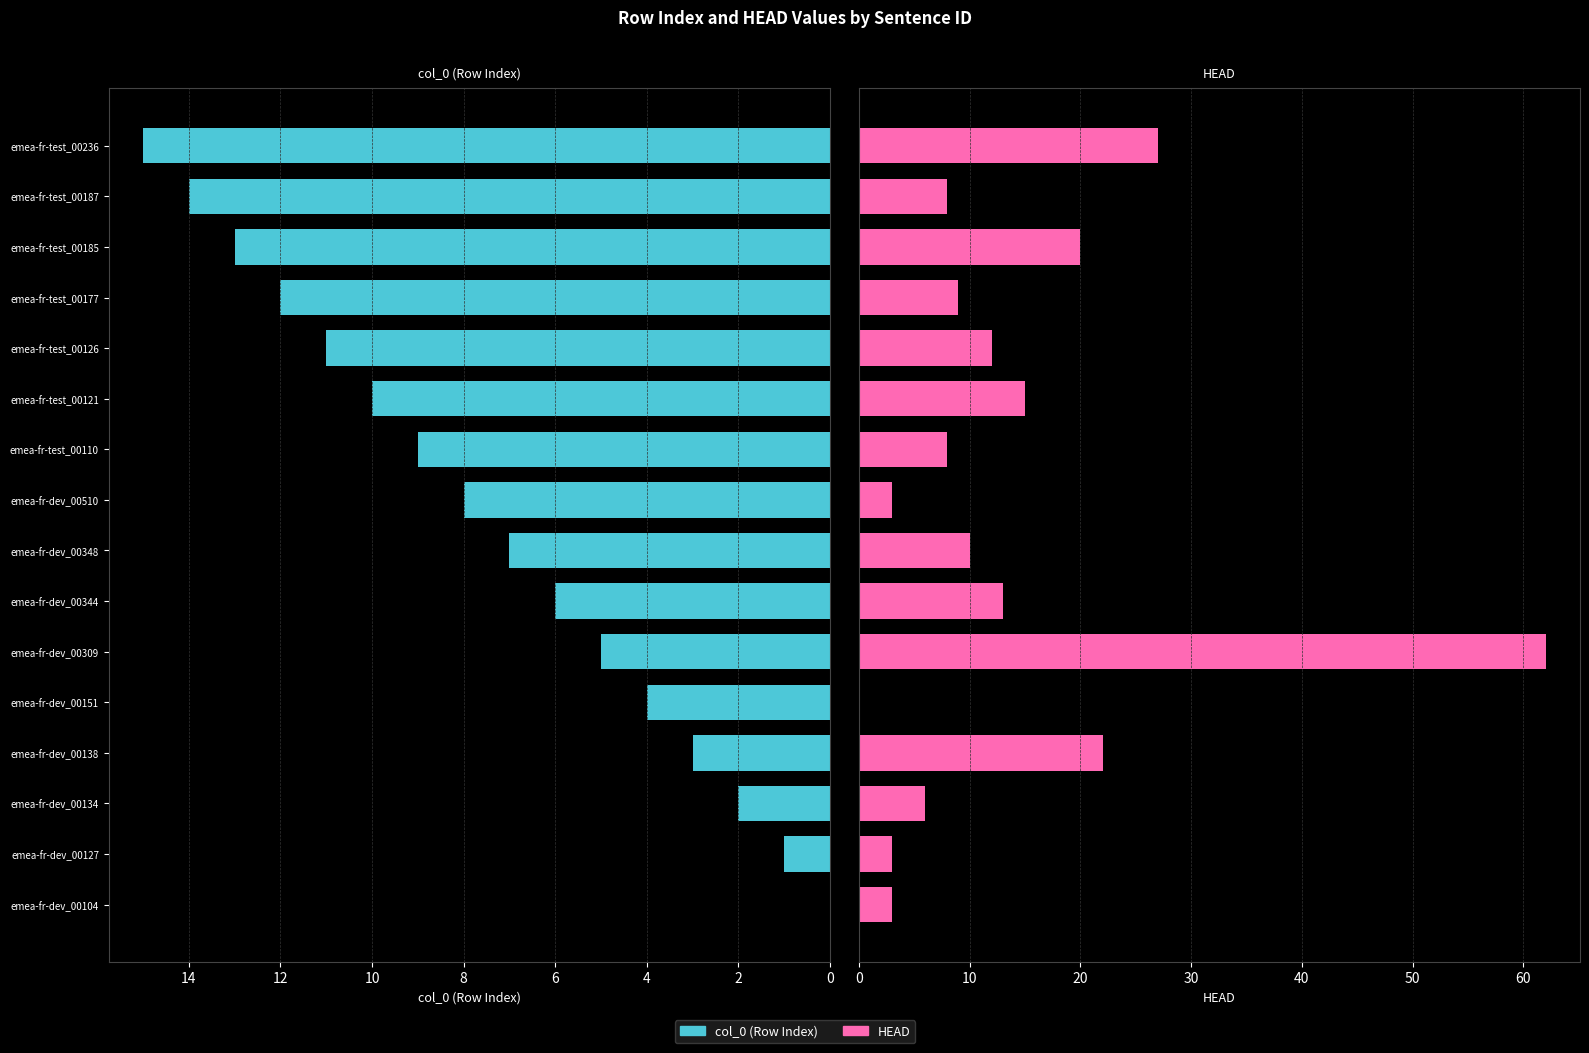

How many groups of bars are there?

16